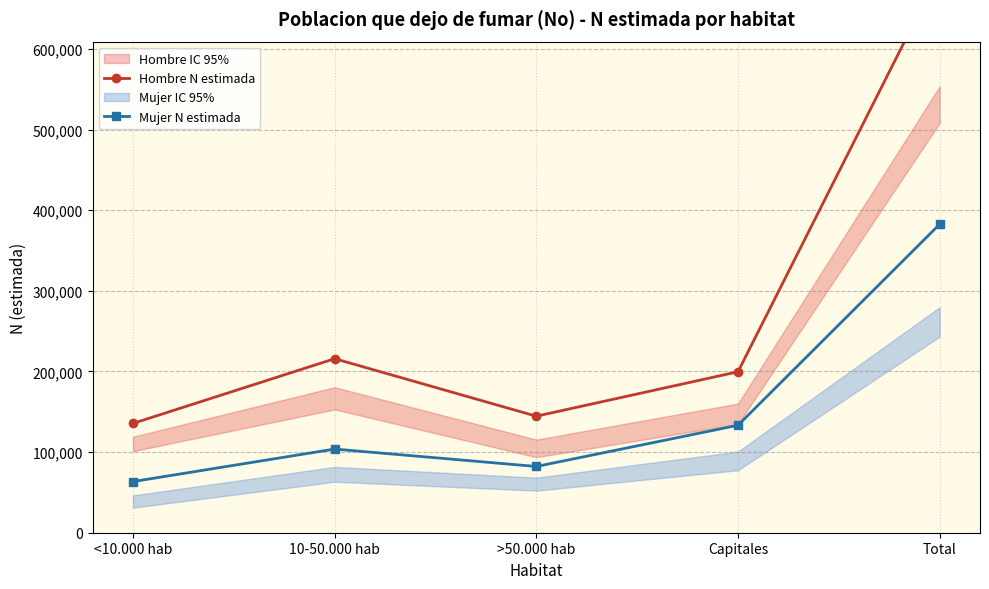

At which label does Mujer N estimada reach its minimum?

<10.000 hab